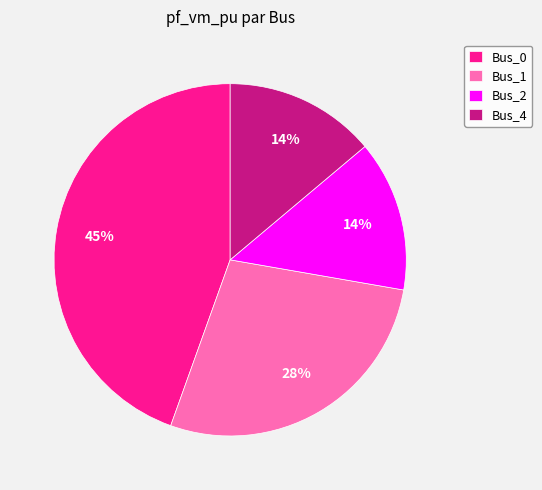

What percentage is the Bus_4 slice, to the nearest percent?

14%